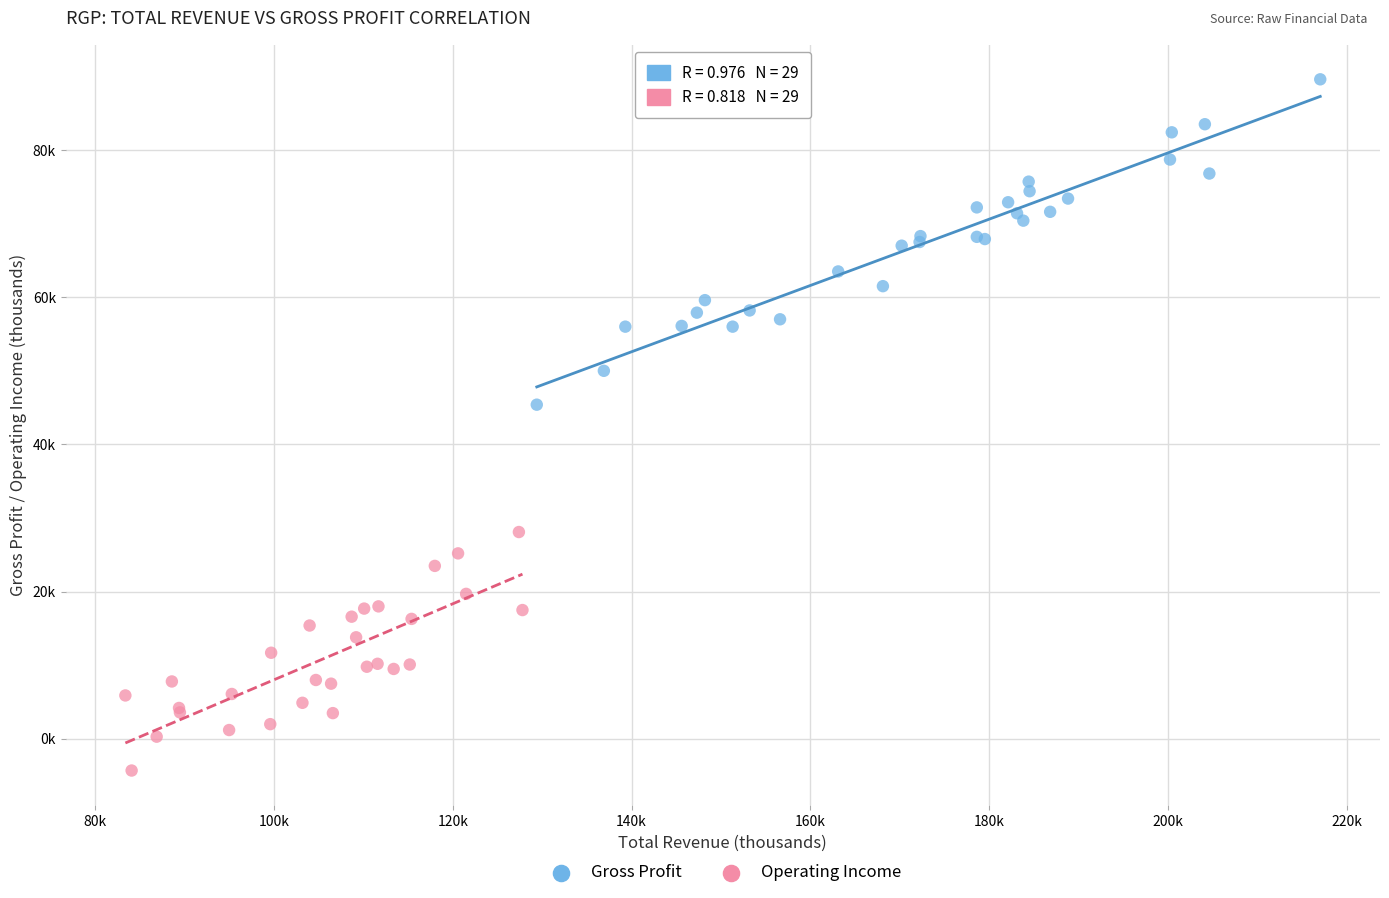

Which series contains the lowest Y value?

Operating Income